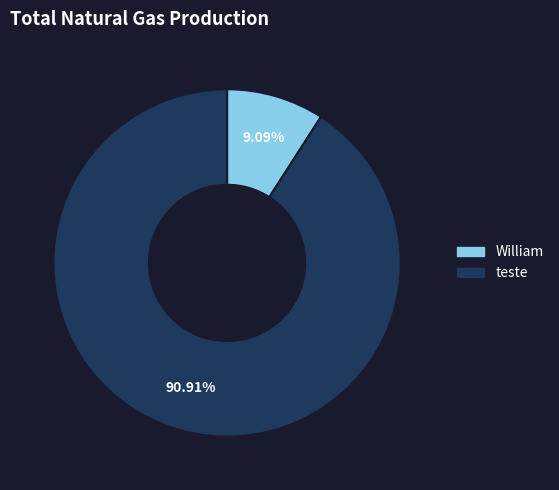

Does William represent more than half of the total?

No